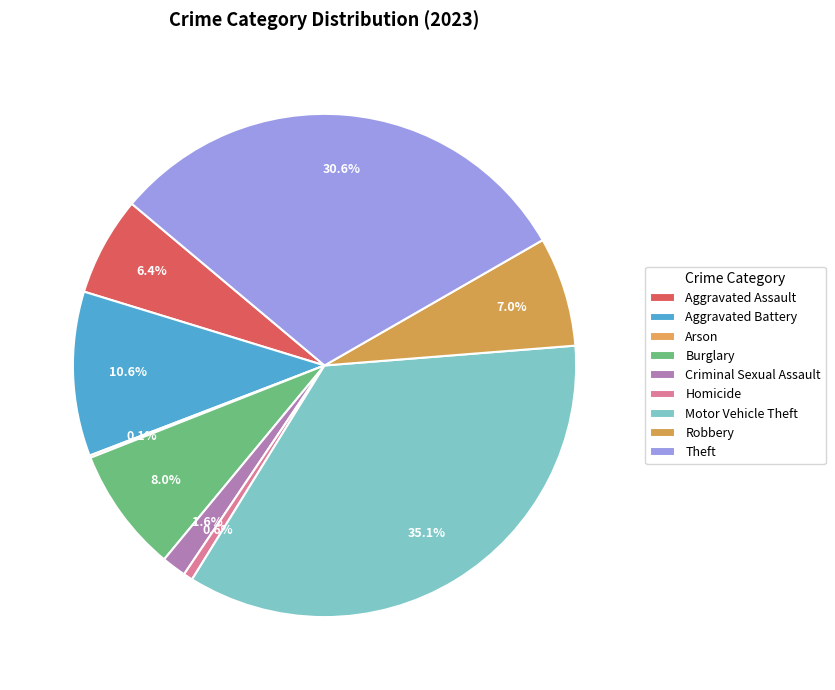

Is it true that Arson is 13% of the pie?

False